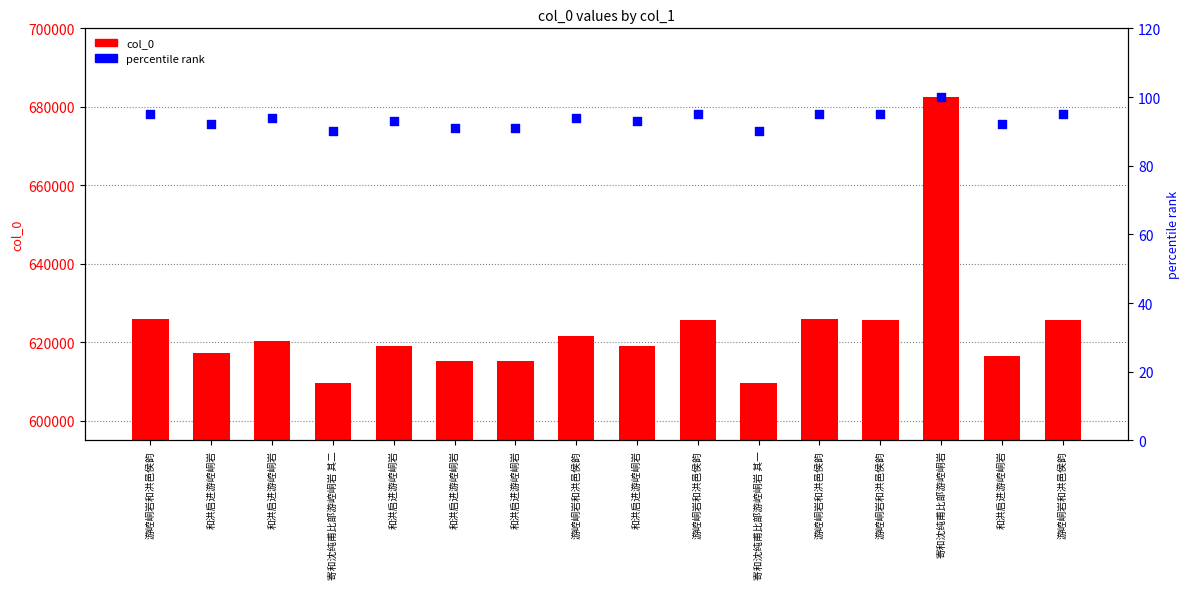

Which series contains the lowest Y value?

percentile rank